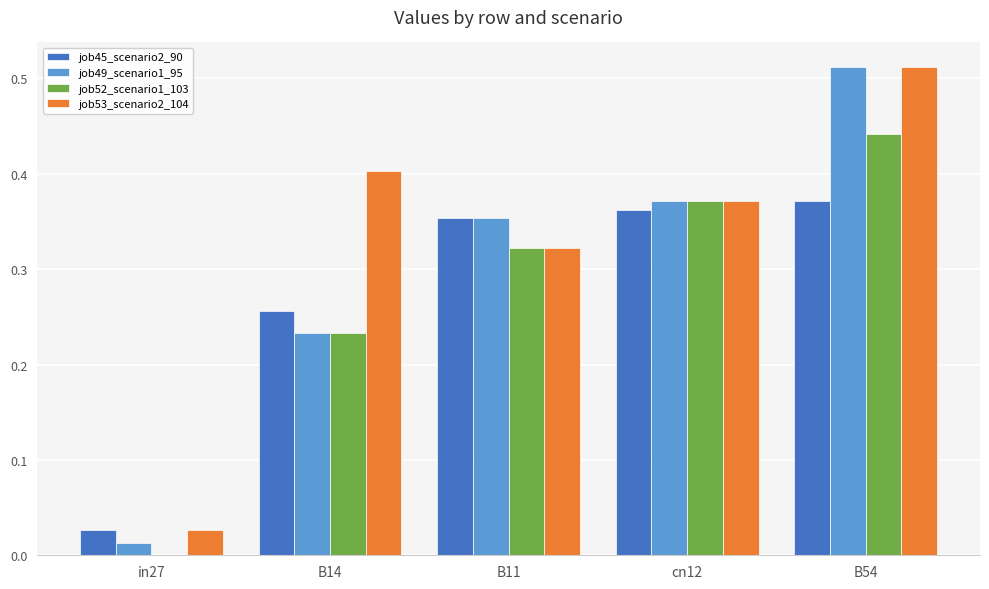

Count the job52_scenario1_103 values in the range 0 to 1.

5